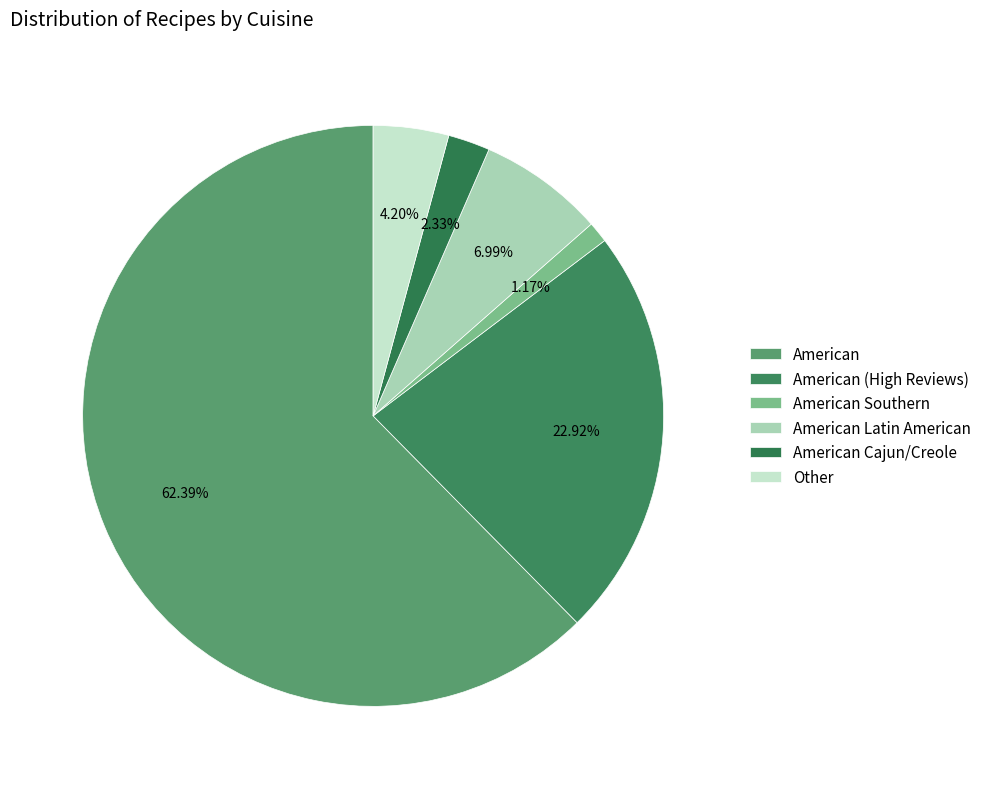

To the nearest percent, what is the difference between the largest and smallest slice percentages?

61%